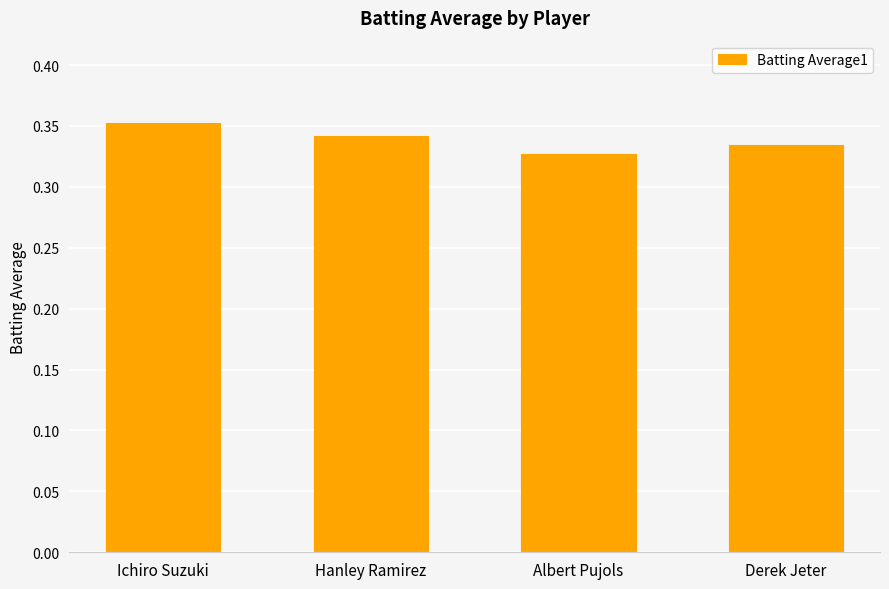

What is the sum of all values?

1.4